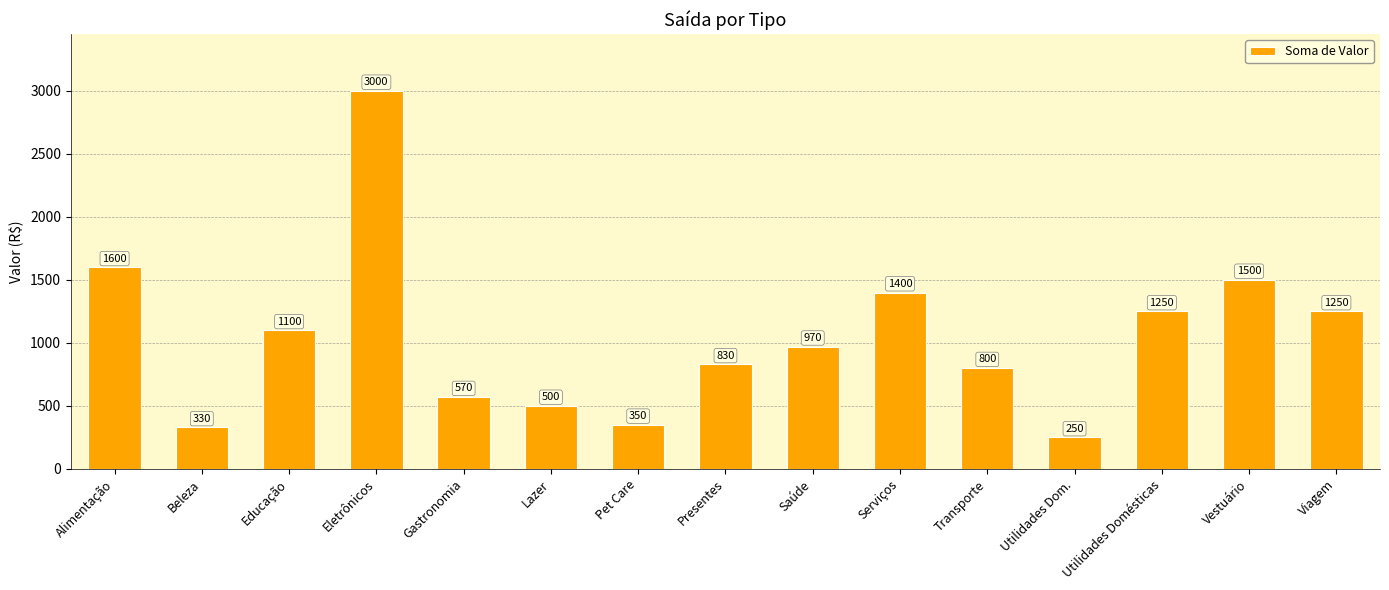

What value does the data have at Serviços, to the nearest 10?

1400